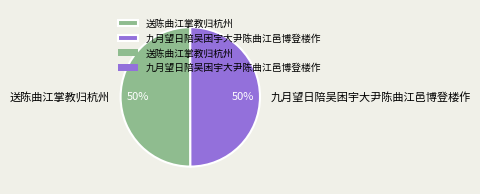

Approximately how many times larger is the value at 九月望日陪吴困宇大尹陈曲江邑博登楼作 compared to 送陈曲江掌教归杭州?

1.0